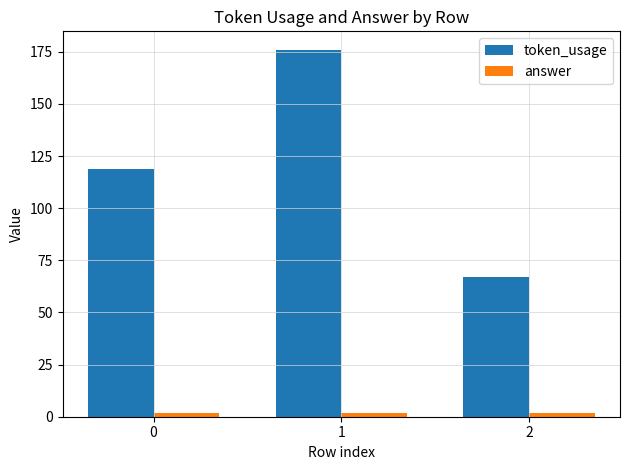

What is the difference between the maximum and minimum values in the token_usage series?

109